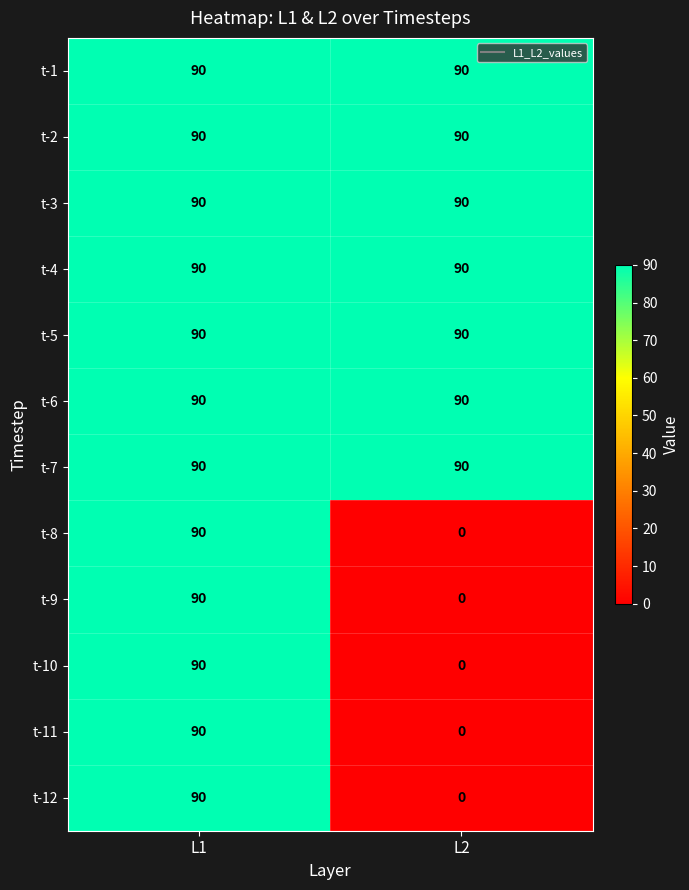

What is the average value of the t-4 series?

90